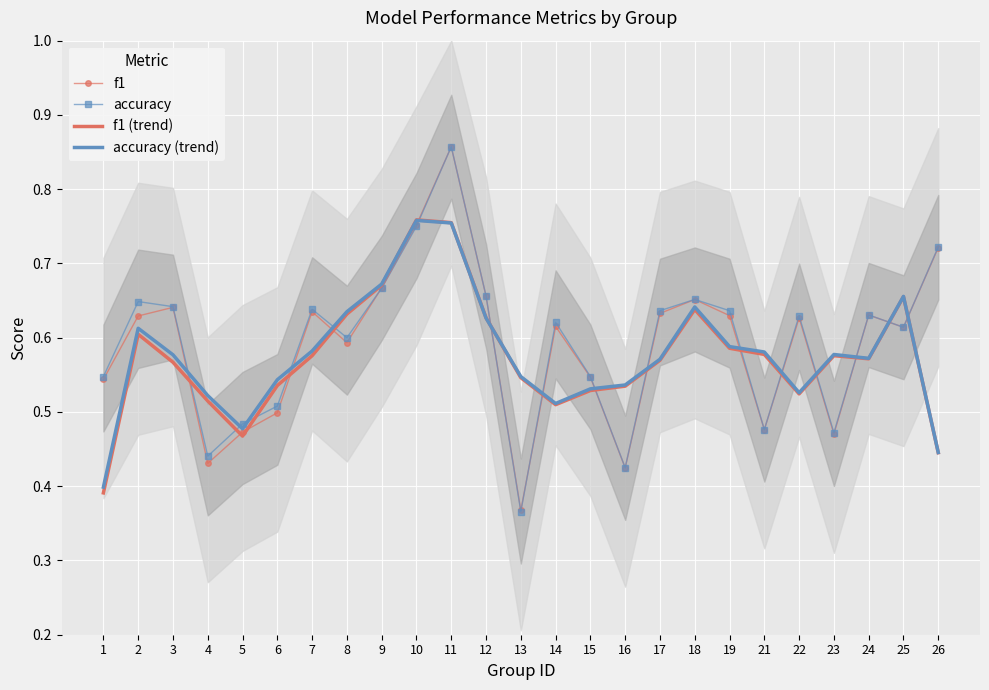

Between 6 and 10, which series saw the biggest shift?

f1